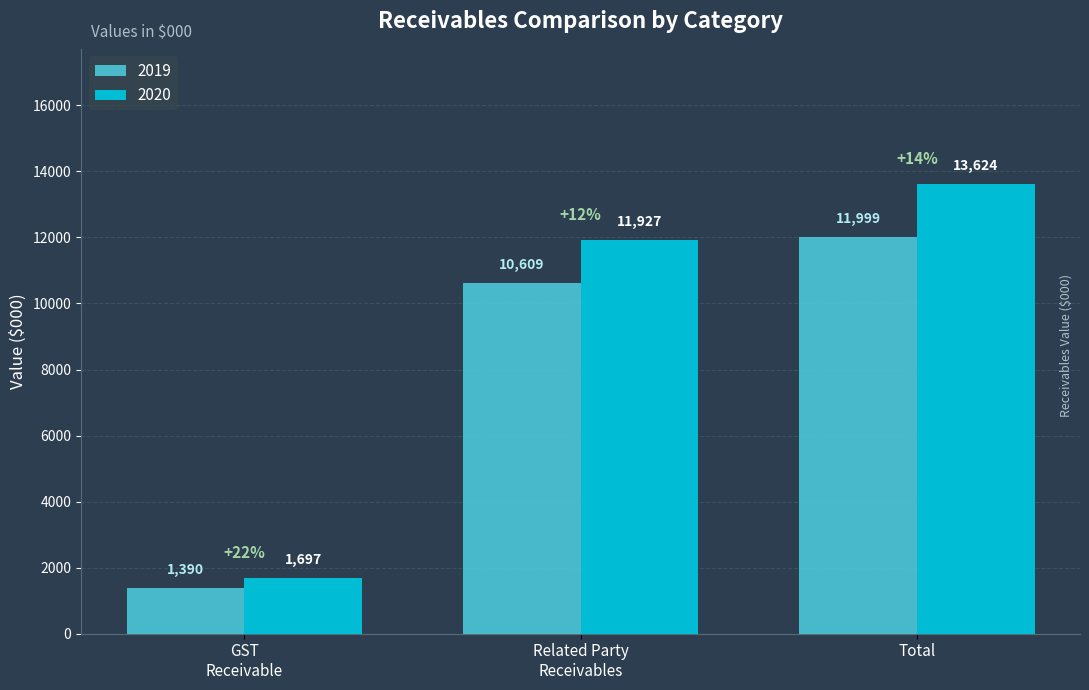

What is the maximum value for 2020?

13624